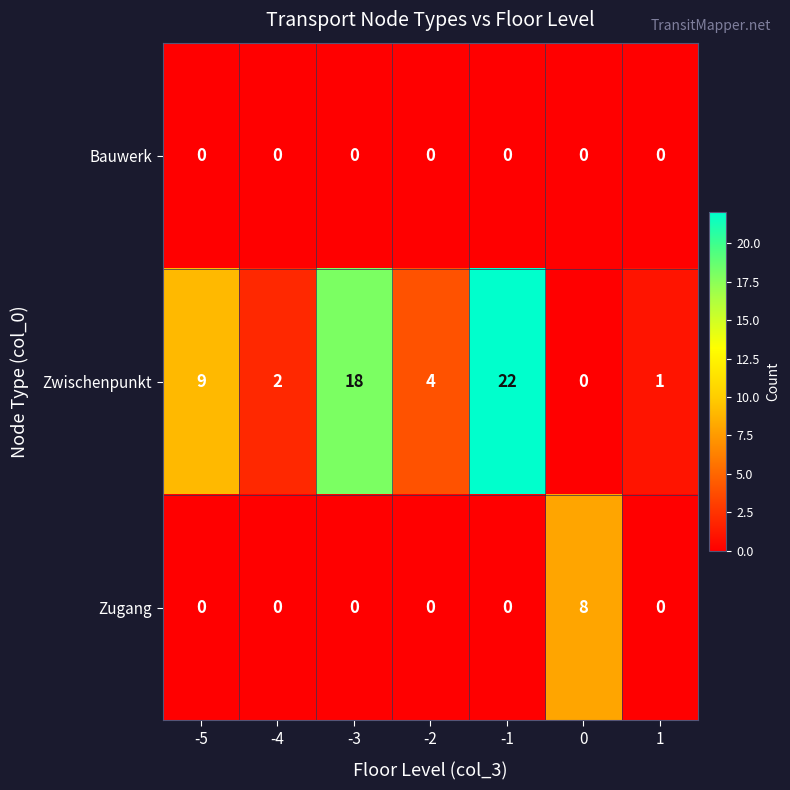

What is the greatest value displayed?

22